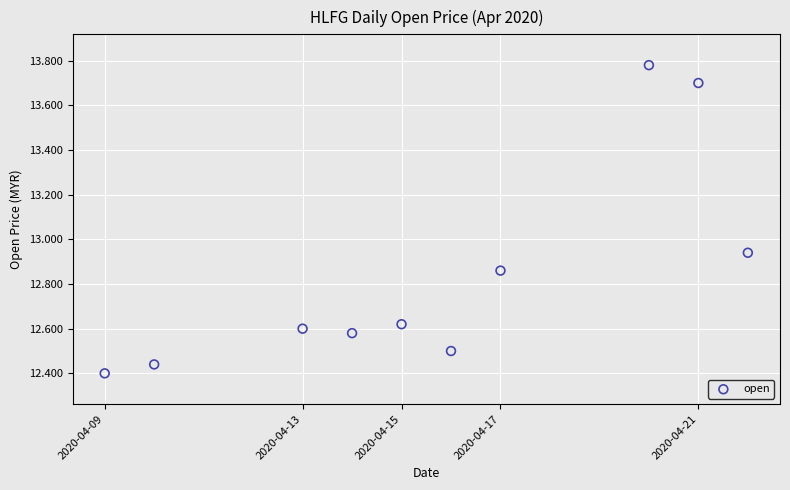

What is the average Y value?

12.8